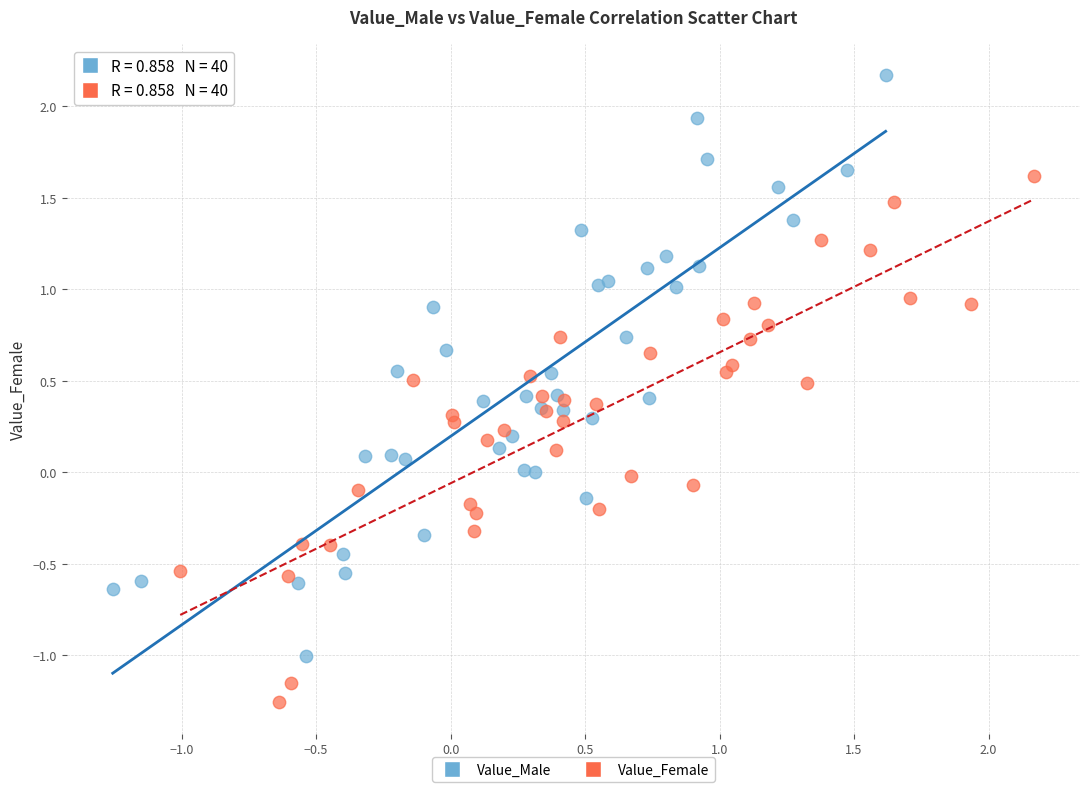

What are all the series names shown in the legend?

Value_Male, Value_Female